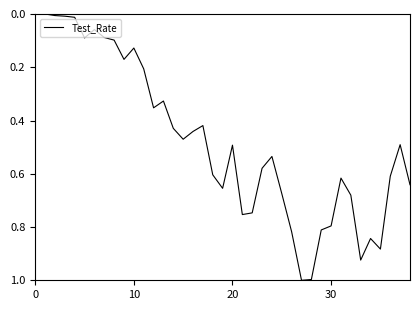

What is the greatest value displayed?

1.0